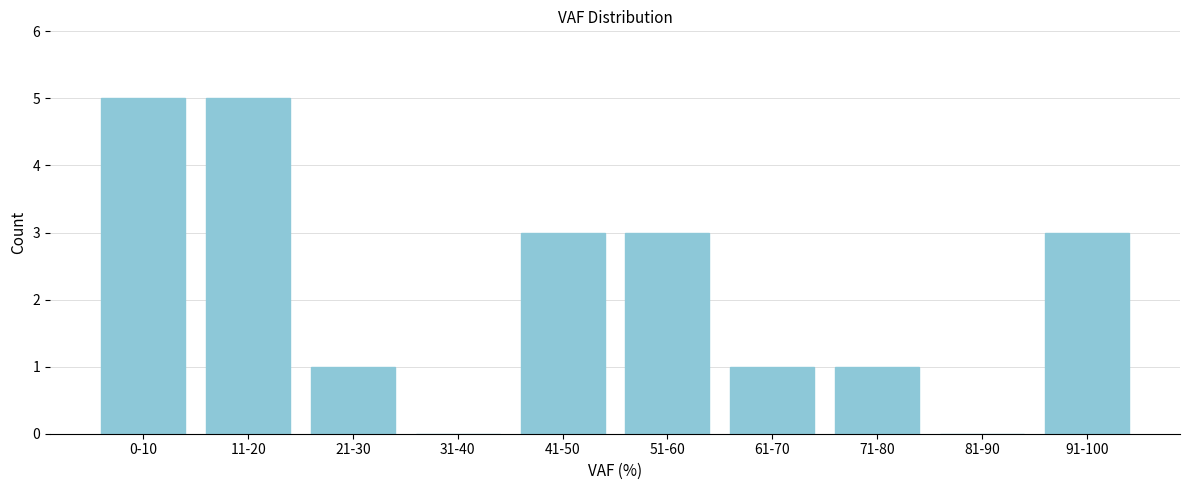

Reading left to right, what are all the values shown in this chart?

0-10=5	11-20=5	21-30=1	31-40=0	41-50=3	51-60=3	61-70=1	71-80=1	81-90=0	91-100=3